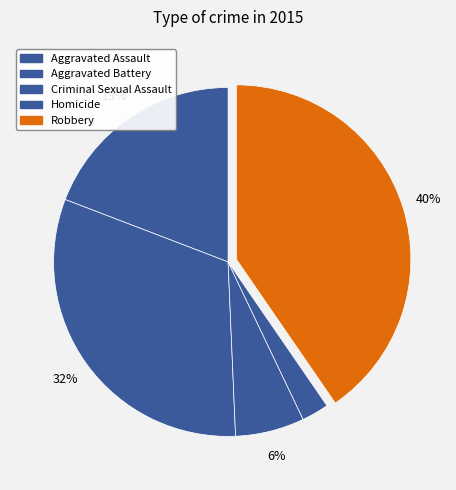

What is the change in value from Aggravated Battery to Robbery?

+39